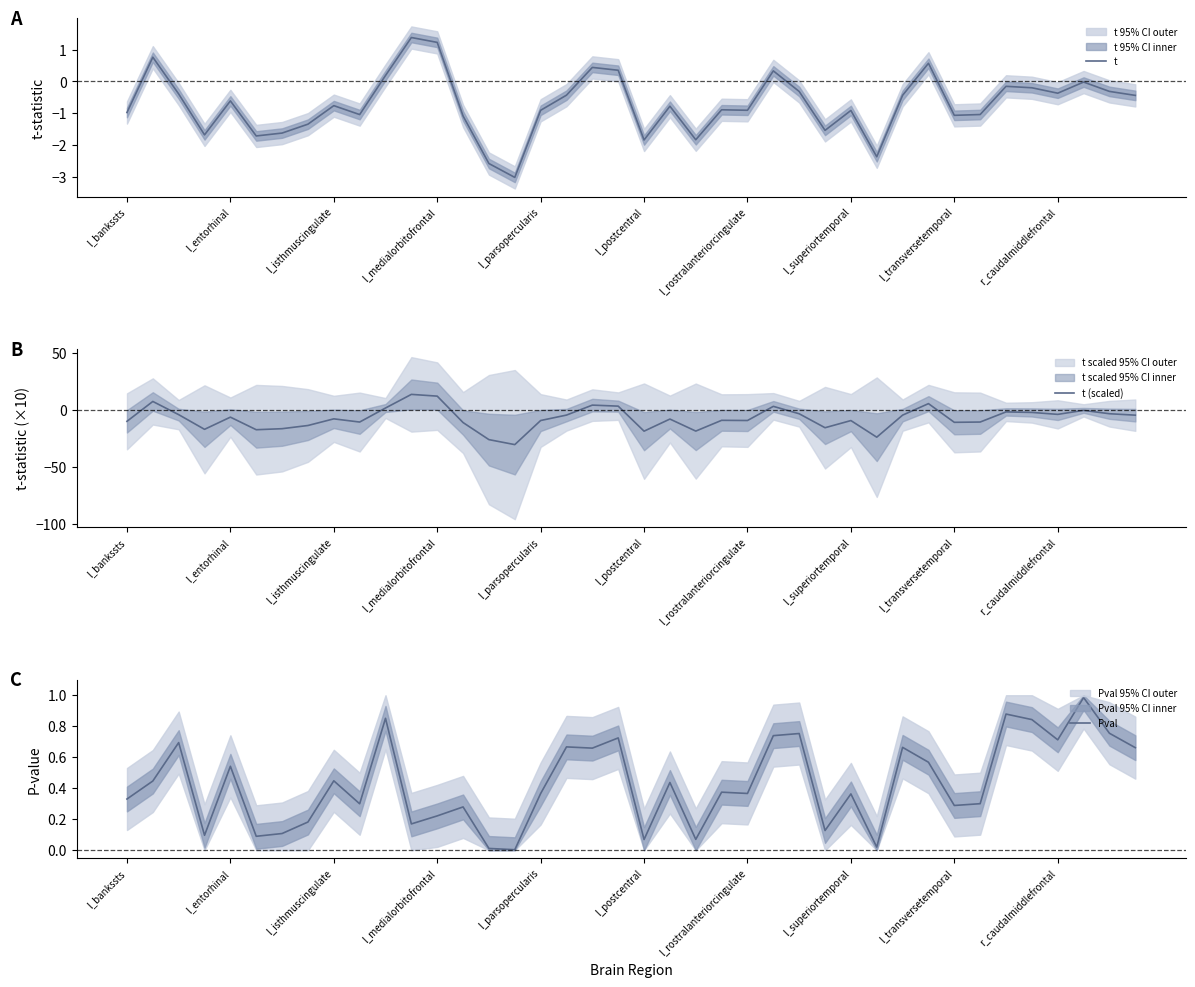

How many data points in t are above 0?

8